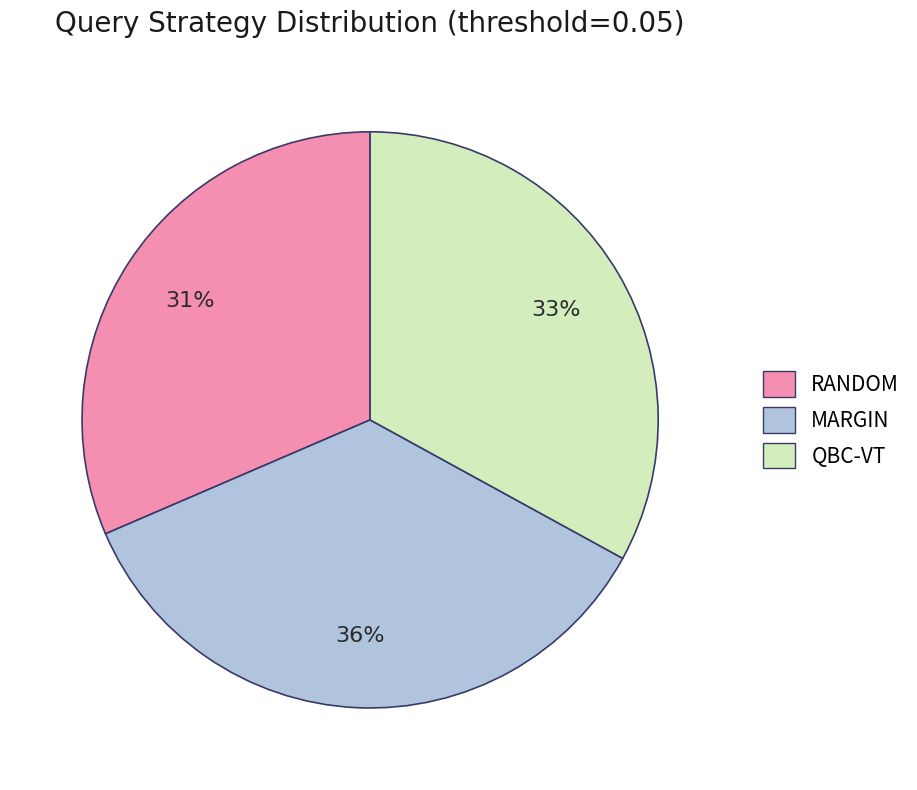

How many segments does this pie chart have?

3